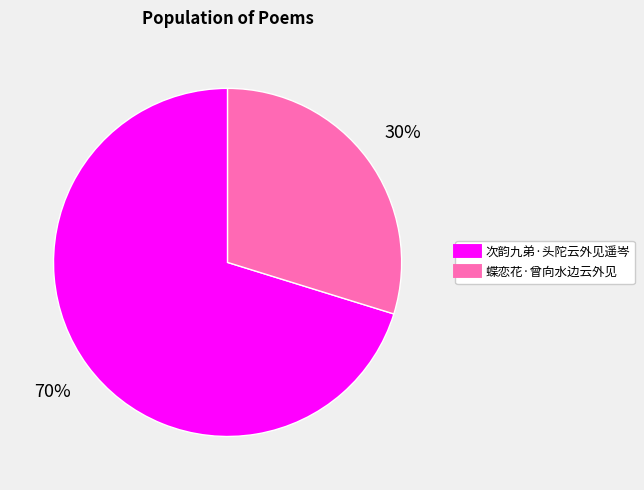

Which has a higher value, 次韵九弟·头陀云外见遥岑 or 蝶恋花·曾向水边云外见?

次韵九弟·头陀云外见遥岑